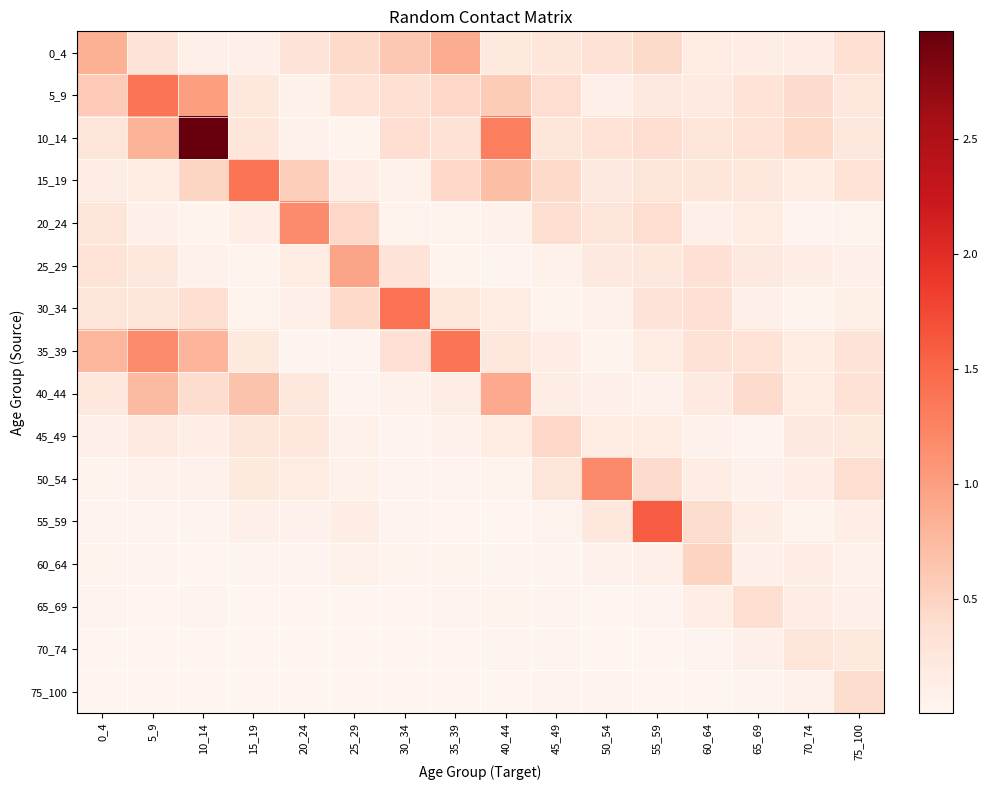

Reading right to left, extract all data points from this chart.

0_4: 75_100=0.4	70_74=0.1	65_69=0.1	60_64=0.2	55_59=0.4	50_54=0.3	45_49=0.3	40_44=0.2	35_39=0.9	30_34=0.6	25_29=0.4	20_24=0.3	15_19=0.1	10_14=0.1	5_9=0.3	0_4=0.8
5_9: 75_100=0.2	70_74=0.4	65_69=0.3	60_64=0.2	55_59=0.2	50_54=0.1	45_49=0.4	40_44=0.6	35_39=0.4	30_34=0.4	25_29=0.3	20_24=0.1	15_19=0.3	10_14=1.0	5_9=1.4	0_4=0.6
10_14: 75_100=0.2	70_74=0.4	65_69=0.3	60_64=0.3	55_59=0.4	50_54=0.3	45_49=0.3	40_44=1.3	35_39=0.3	30_34=0.4	25_29=0.0	20_24=0.1	15_19=0.3	10_14=3.0	5_9=0.8	0_4=0.3
15_19: 75_100=0.3	70_74=0.2	65_69=0.2	60_64=0.3	55_59=0.3	50_54=0.2	45_49=0.4	40_44=0.7	35_39=0.5	30_34=0.1	25_29=0.1	20_24=0.5	15_19=1.4	10_14=0.5	5_9=0.2	0_4=0.1
20_24: 75_100=0.1	70_74=0.0	65_69=0.2	60_64=0.1	55_59=0.4	50_54=0.3	45_49=0.4	40_44=0.1	35_39=0.1	30_34=0.0	25_29=0.5	20_24=1.2	15_19=0.1	10_14=0.0	5_9=0.1	0_4=0.3
25_29: 75_100=0.1	70_74=0.2	65_69=0.2	60_64=0.3	55_59=0.3	50_54=0.2	45_49=0.1	40_44=0.0	35_39=0.0	30_34=0.3	25_29=1.0	20_24=0.2	15_19=0.0	10_14=0.1	5_9=0.2	0_4=0.3
30_34: 75_100=0.1	70_74=0.0	65_69=0.1	60_64=0.3	55_59=0.3	50_54=0.1	45_49=0.0	40_44=0.2	35_39=0.2	30_34=1.4	25_29=0.4	20_24=0.1	15_19=0.1	10_14=0.4	5_9=0.3	0_4=0.3
35_39: 75_100=0.3	70_74=0.2	65_69=0.3	60_64=0.3	55_59=0.2	50_54=0.0	45_49=0.1	40_44=0.2	35_39=1.4	30_34=0.3	25_29=0.0	20_24=0.0	15_19=0.2	10_14=0.8	5_9=1.2	0_4=0.8
40_44: 75_100=0.3	70_74=0.2	65_69=0.4	60_64=0.2	55_59=0.1	50_54=0.1	45_49=0.1	40_44=0.9	35_39=0.1	30_34=0.1	25_29=0.0	20_24=0.3	15_19=0.7	10_14=0.4	5_9=0.7	0_4=0.2
45_49: 75_100=0.2	70_74=0.2	65_69=0.0	60_64=0.1	55_59=0.2	50_54=0.2	45_49=0.4	40_44=0.2	35_39=0.1	30_34=0.0	25_29=0.1	20_24=0.2	15_19=0.3	10_14=0.1	5_9=0.2	0_4=0.1
50_54: 75_100=0.4	70_74=0.1	65_69=0.1	60_64=0.1	55_59=0.4	50_54=1.2	45_49=0.3	40_44=0.0	35_39=0.0	30_34=0.0	25_29=0.1	20_24=0.2	15_19=0.2	10_14=0.1	5_9=0.1	0_4=0.0
55_59: 75_100=0.1	70_74=0.0	65_69=0.1	60_64=0.4	55_59=1.6	50_54=0.3	45_49=0.1	40_44=0.0	35_39=0.0	30_34=0.0	25_29=0.1	20_24=0.1	15_19=0.1	10_14=0.0	5_9=0.0	0_4=0.0
60_64: 75_100=0.1	70_74=0.1	65_69=0.1	60_64=0.5	55_59=0.1	50_54=0.1	45_49=0.0	40_44=0.0	35_39=0.1	30_34=0.0	25_29=0.1	20_24=0.0	15_19=0.0	10_14=0.0	5_9=0.0	0_4=0.0
65_69: 75_100=0.1	70_74=0.1	65_69=0.4	60_64=0.1	55_59=0.0	50_54=0.0	45_49=0.0	40_44=0.0	35_39=0.0	30_34=0.0	25_29=0.0	20_24=0.0	15_19=0.0	10_14=0.0	5_9=0.0	0_4=0.0
70_74: 75_100=0.2	70_74=0.3	65_69=0.1	60_64=0.0	55_59=0.0	50_54=0.0	45_49=0.0	40_44=0.0	35_39=0.0	30_34=0.0	25_29=0.0	20_24=0.0	15_19=0.0	10_14=0.0	5_9=0.0	0_4=0.0
75_100: 75_100=0.4	70_74=0.1	65_69=0.0	60_64=0.0	55_59=0.0	50_54=0.0	45_49=0.0	40_44=0.0	35_39=0.0	30_34=0.0	25_29=0.0	20_24=0.0	15_19=0.0	10_14=0.0	5_9=0.0	0_4=0.0